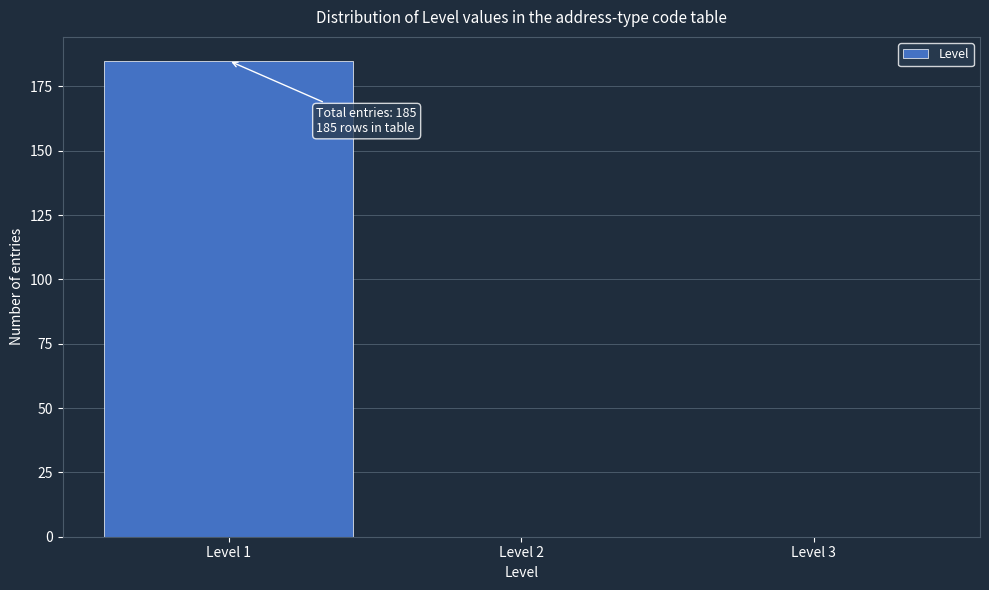

Which range on the x-axis has the tallest bar?

0.5 to 1.5